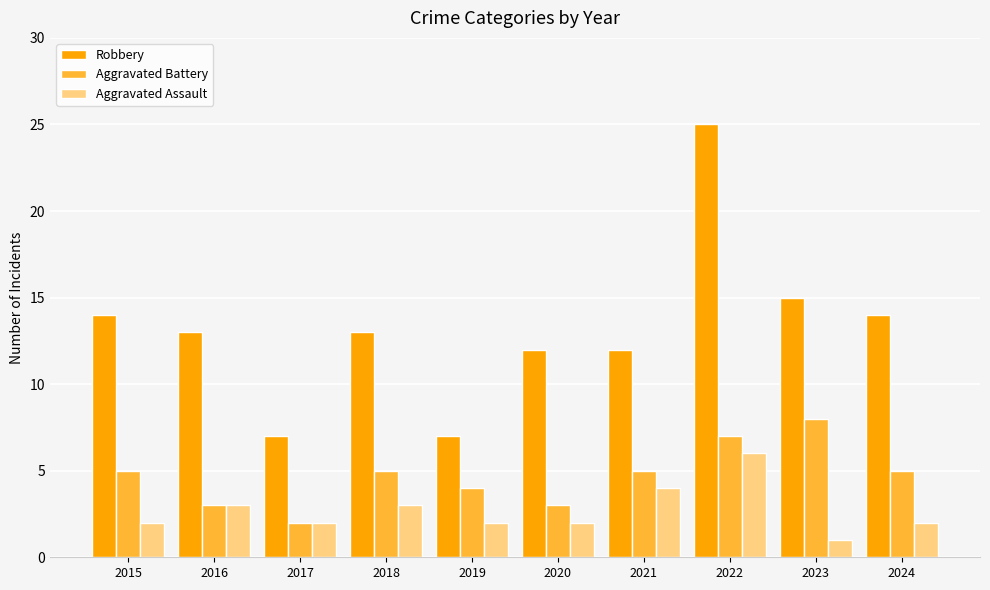

List the series in order of their overall mean, highest first.

Robbery, Aggravated Battery, Aggravated Assault